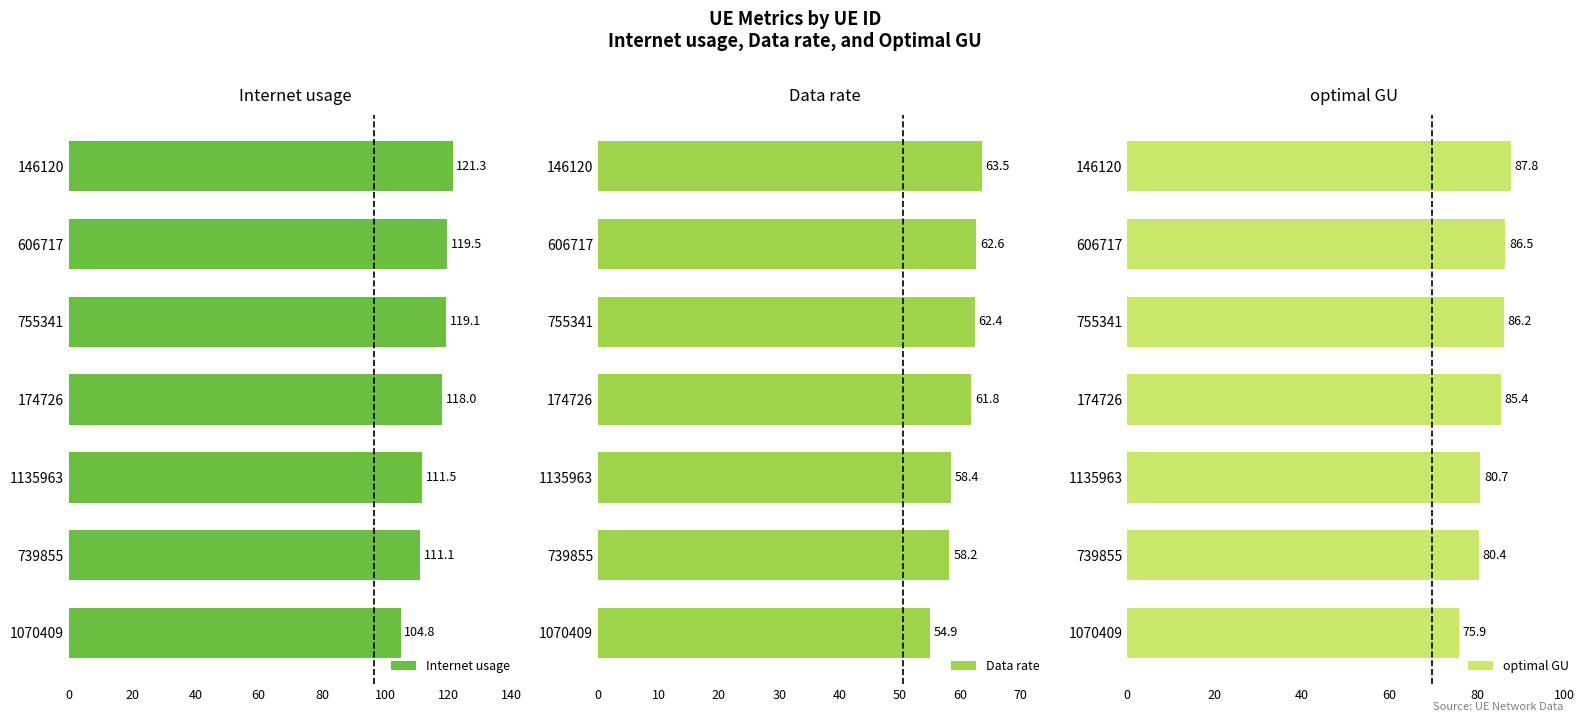

What is the difference between the second highest and second lowest values in the Data rate series?

4.4